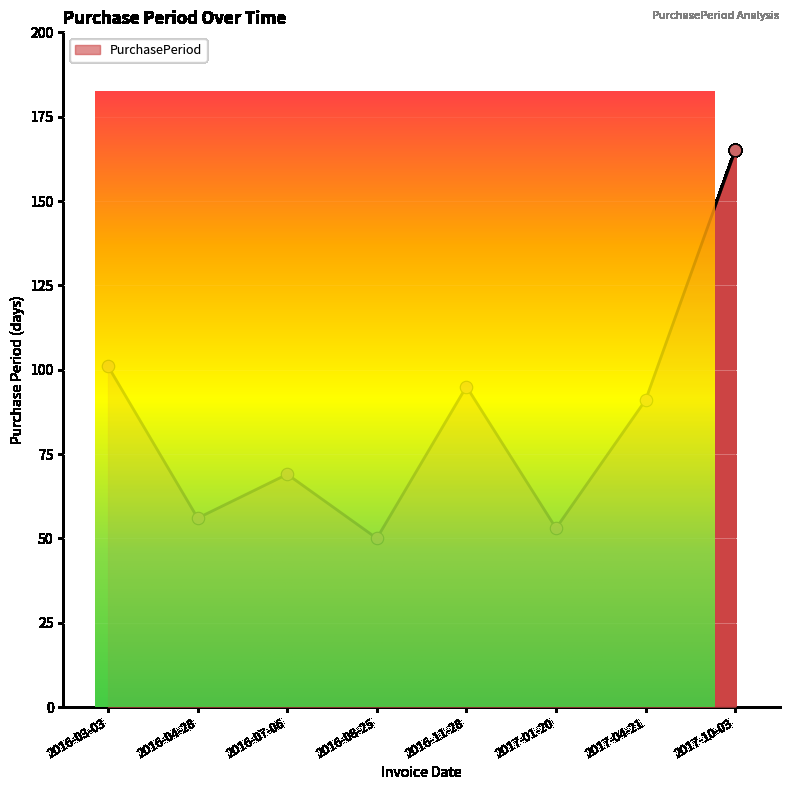

What is the change in value from 2016-03-03 to 2017-10-03?

+64